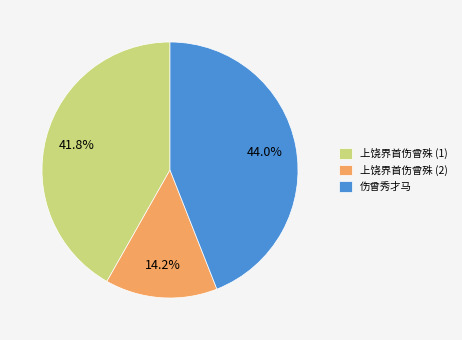

What percentage is the 伤曾秀才马 slice, to the nearest percent?

44%